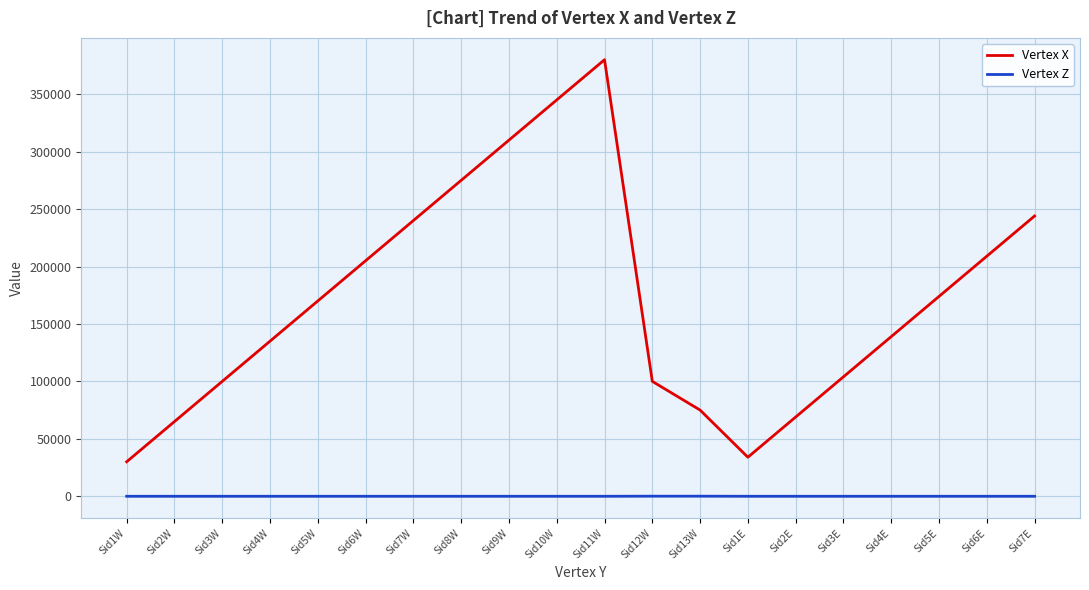

True or false: Vertex X and Vertex Z intersect in this chart.

False